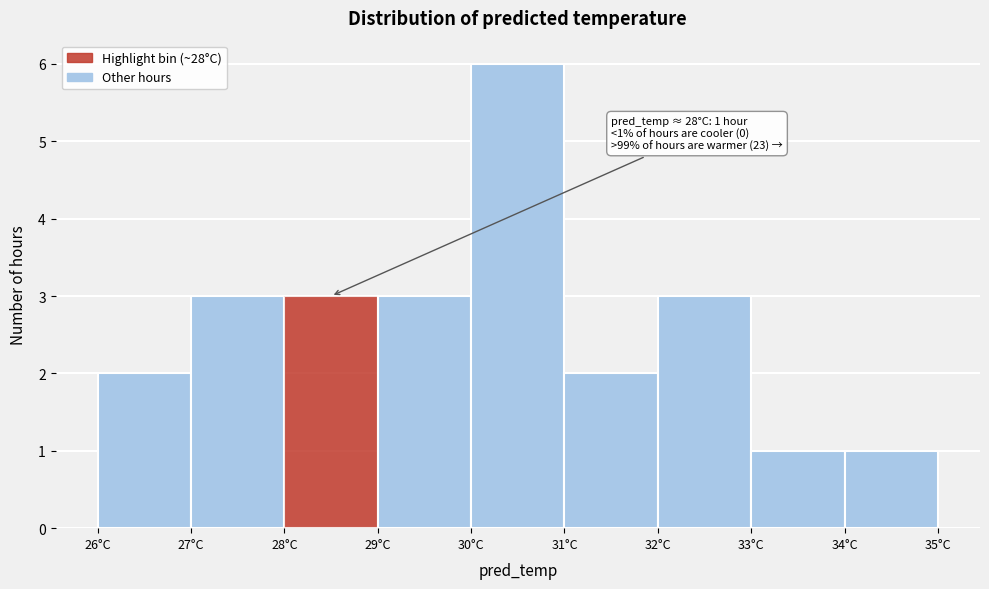

Over which range of the x-axis is the bar tallest?

30 to 31